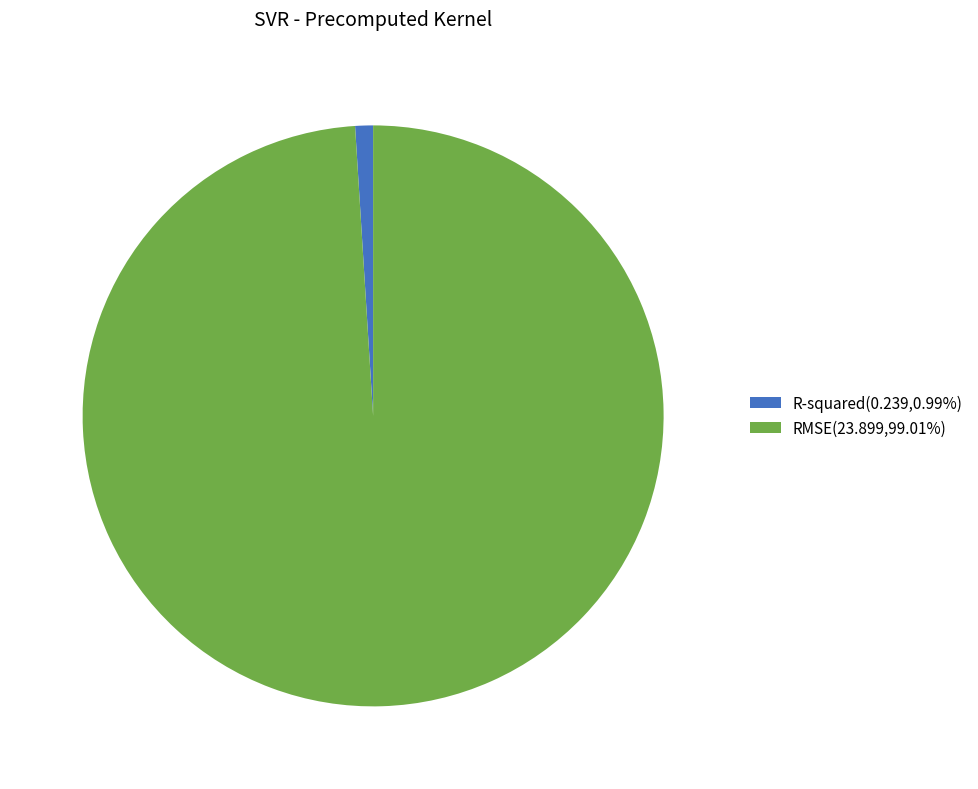

Count the number of slices in the pie.

2